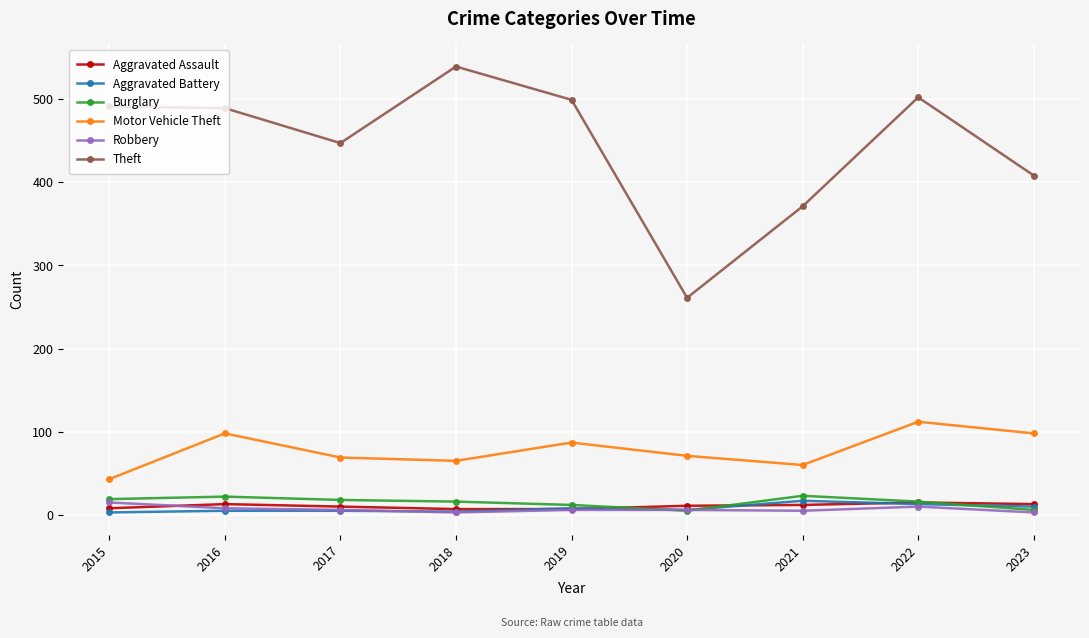

True or false: Aggravated Battery has a value of 5 at 2017.

True